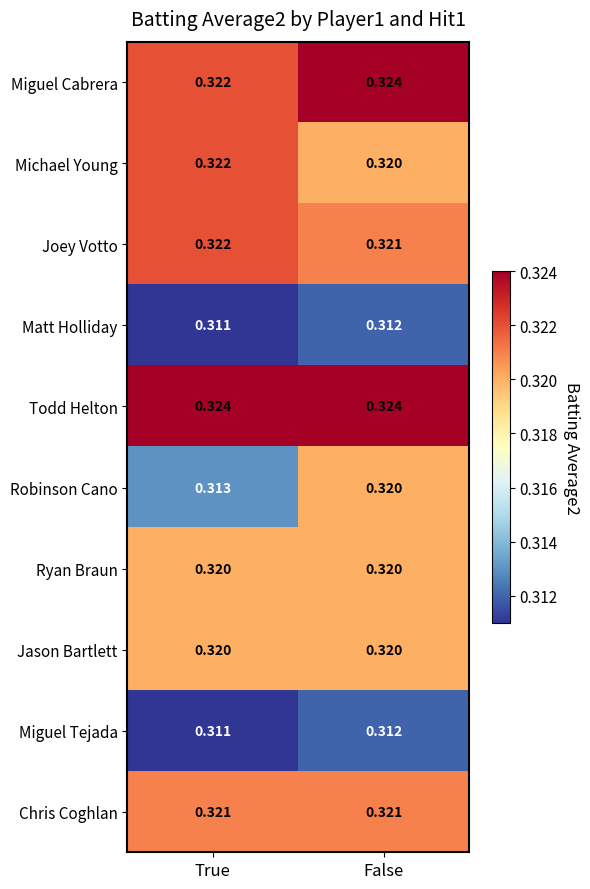

At which label is Joey Votto closest to 0?

False